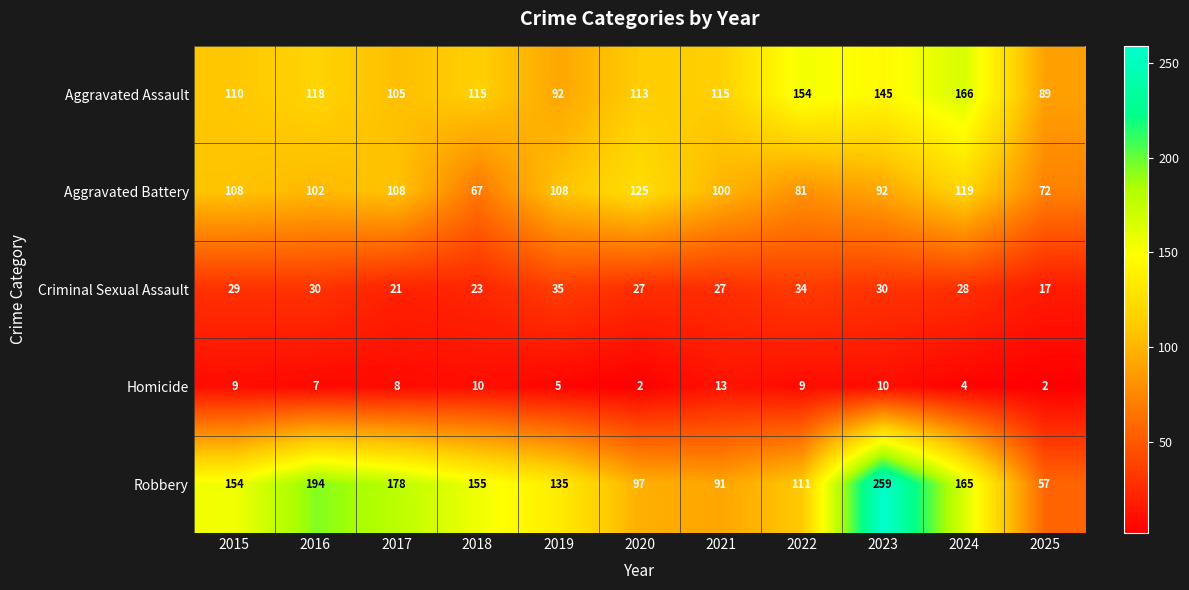

Which series has the widest spread of values?

Robbery